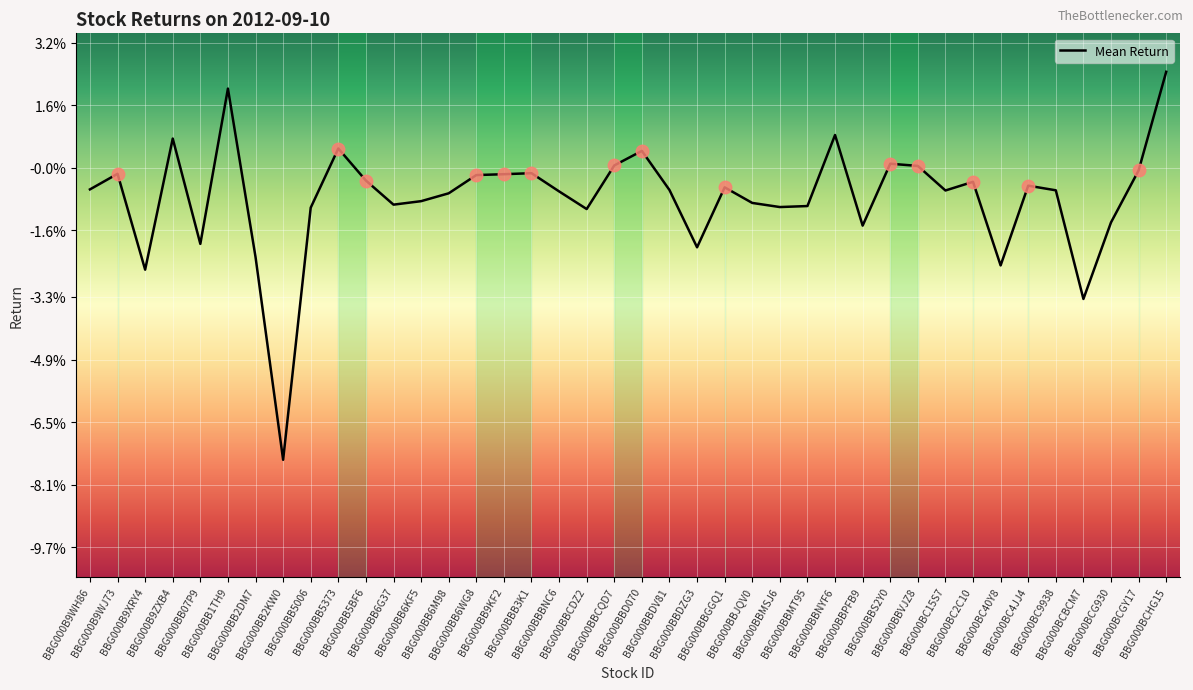

At which category does the data reach its first local peak?

BBG000B9WJ73